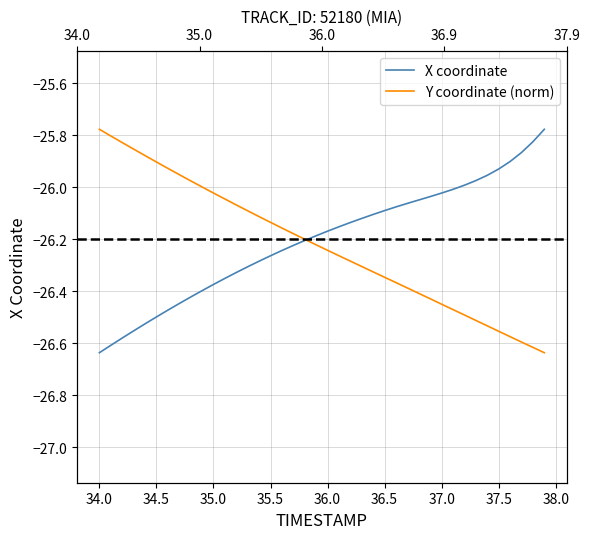

What is the sum of all Y coordinate (norm) values?

-1048.9